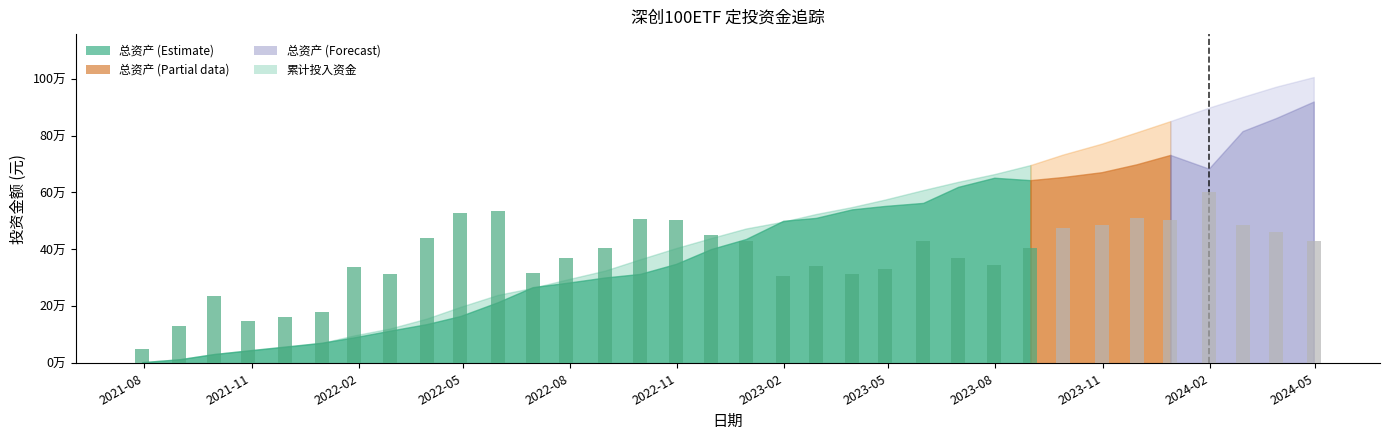

Reading left to right, transcribe all the data shown in this chart.

累计投入资金: 3952.0	14161.6	32769.3	44436.1	57255.8	71470.2	97894.9	122460.5	156825.7	198048.3	239958.1	264878.3	293854.3	325443.3	365060.5	404537.0	439721.8	473423.7	497558.0	524214.3	548835.0	574803.8	608395.9	637390.8	664460.3	696265.3	733363.8	771292.2	811194.4	850637.8	897866.5	935891.0	971992.7	1005505.8
总资产: 3952.0	14004.4	32539.7	45290.0	58930.7	72037.6	91127.8	114772.9	137426.5	165982.4	214356.0	267397.8	282450.2	301344.8	313781.9	349200.9	401159.6	436532.9	500516.7	510679.4	540654.6	552598.6	563380.4	619761.8	651756.5	643308.5	654278.2	671193.3	698947.2	731948.7	683853.8	815740.7	862071.1	919604.7
市值: 3952.0	14004.4	32539.7	45290.0	58930.7	72037.6	91127.8	114772.9	137426.5	165982.4	214356.0	267397.8	282450.2	301344.8	313781.9	349200.9	401159.6	436532.9	500516.7	510679.4	540654.6	552598.6	563380.4	619761.8	651756.5	643308.5	654278.2	671193.3	698947.2	731948.7	683853.8	815740.7	862071.1	919604.7